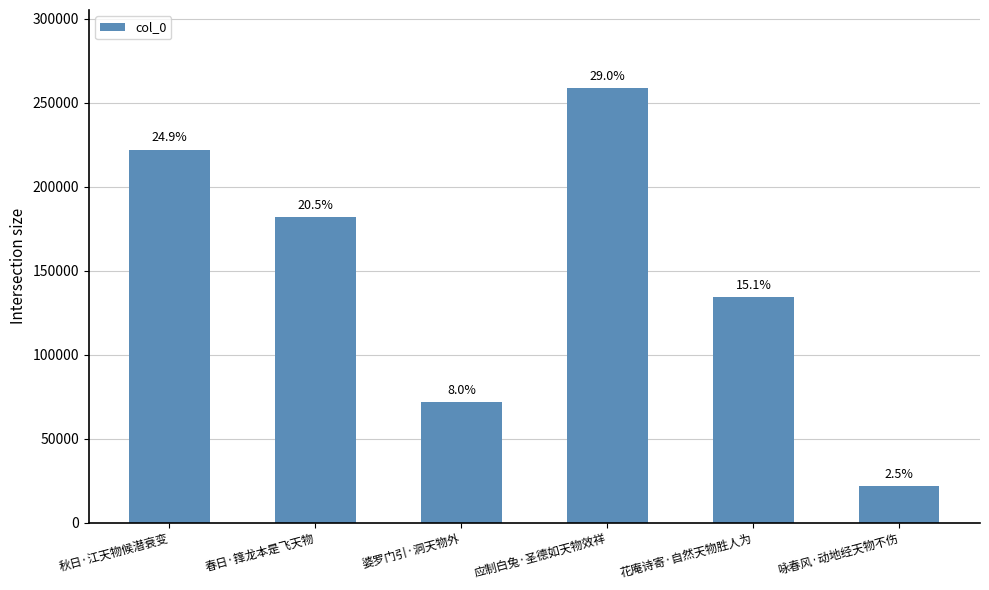

List the labels in order of value, smallest first.

咏春风·动地经天物不伤, 婆罗门引·洞天物外, 花庵诗寄·自然天物胜人为, 春日·箨龙本是飞天物, 秋日·江天物候潜衰变, 应制白兔·圣德如天物效祥